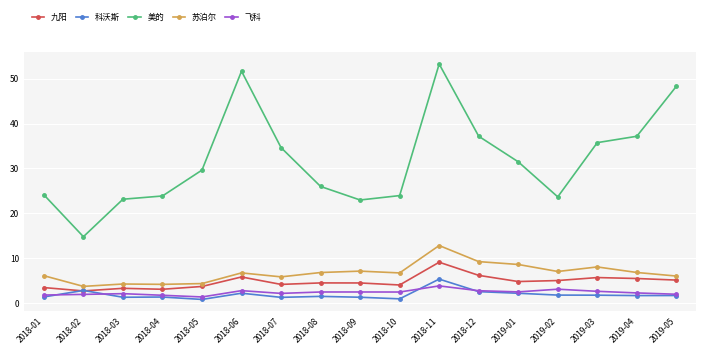

What is the value of the 美的 point at the 3rd from the left?

23.1